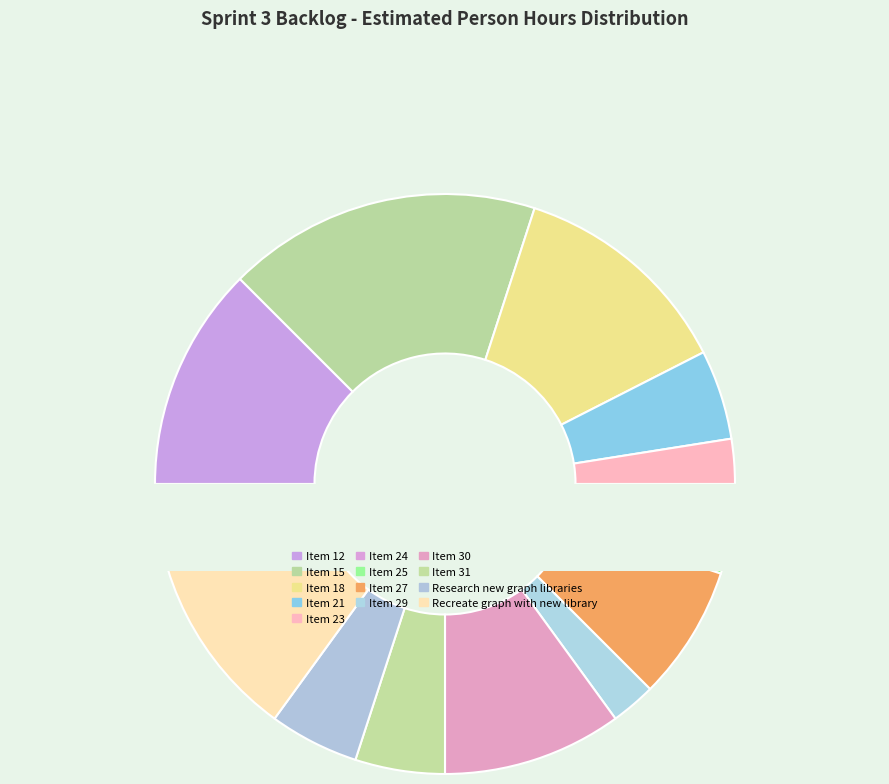

Which slice is the smallest?

Item 23